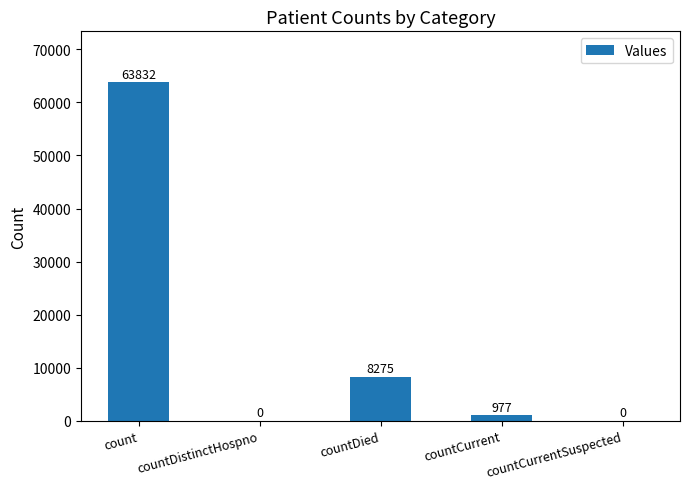

What is the sum of all values?

73084